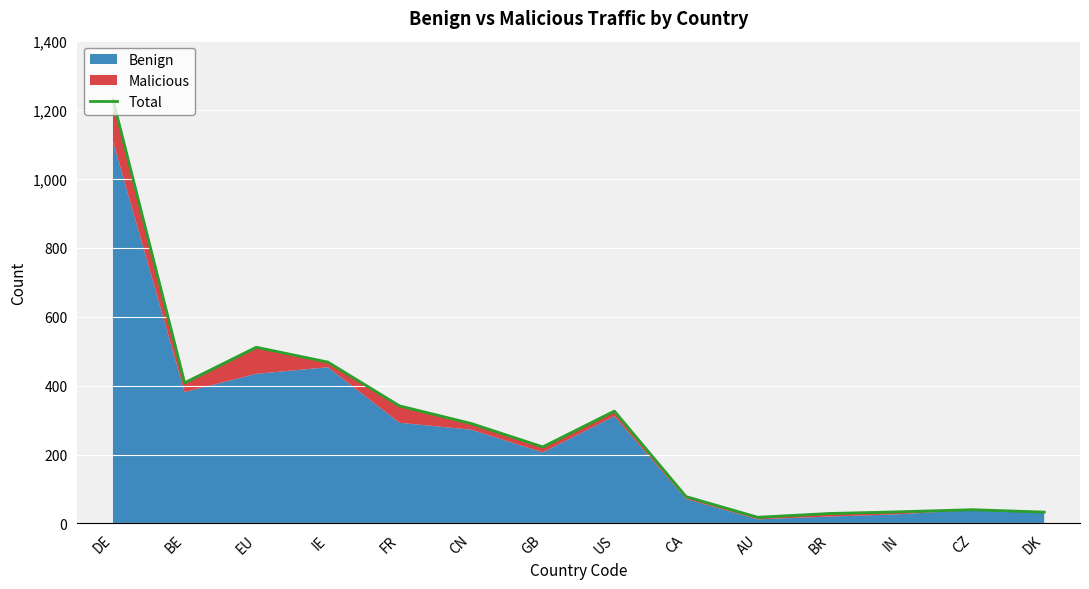

Reading left to right, transcribe all the data shown in this chart.

DE=1229	BE=408	EU=511	IE=468	FR=341	CN=290	GB=222	US=326	CA=78	AU=18	BR=29	IN=34	CZ=40	DK=33